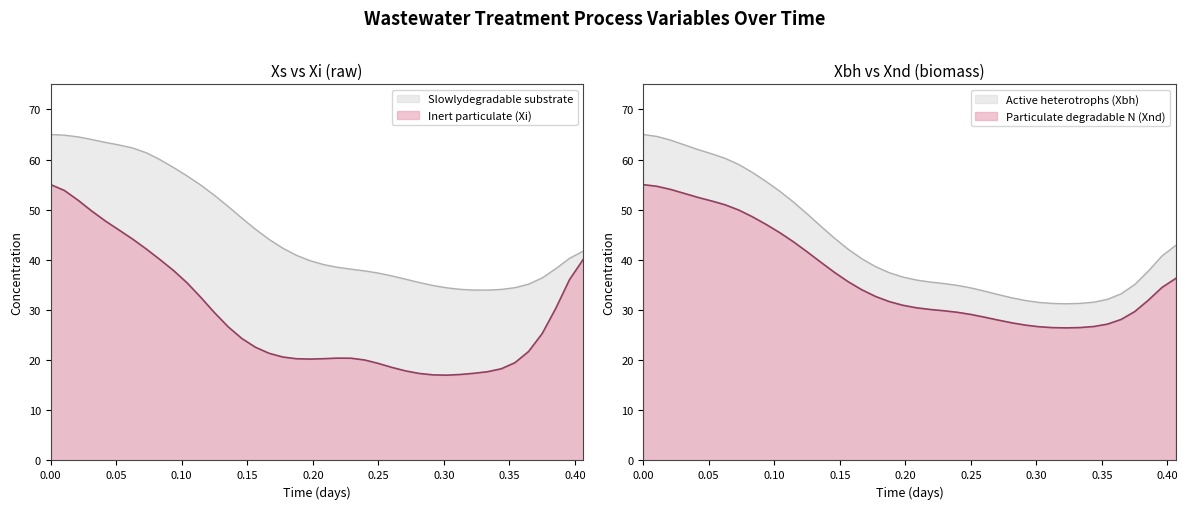

True or false: Xi has a value of 21.4 at 0.166666667.

True